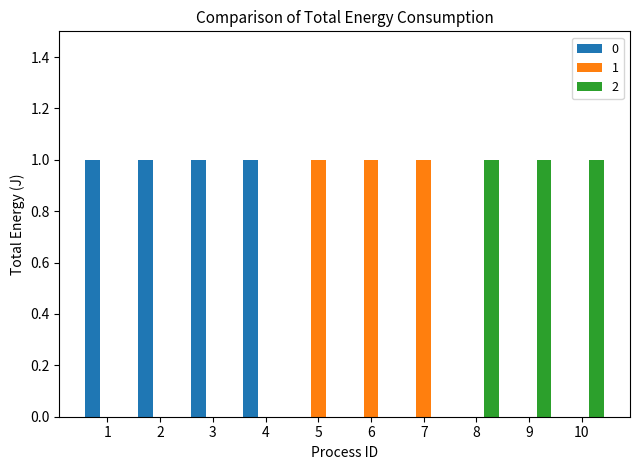

The value of 2 at 5 is 1. True or false?

False